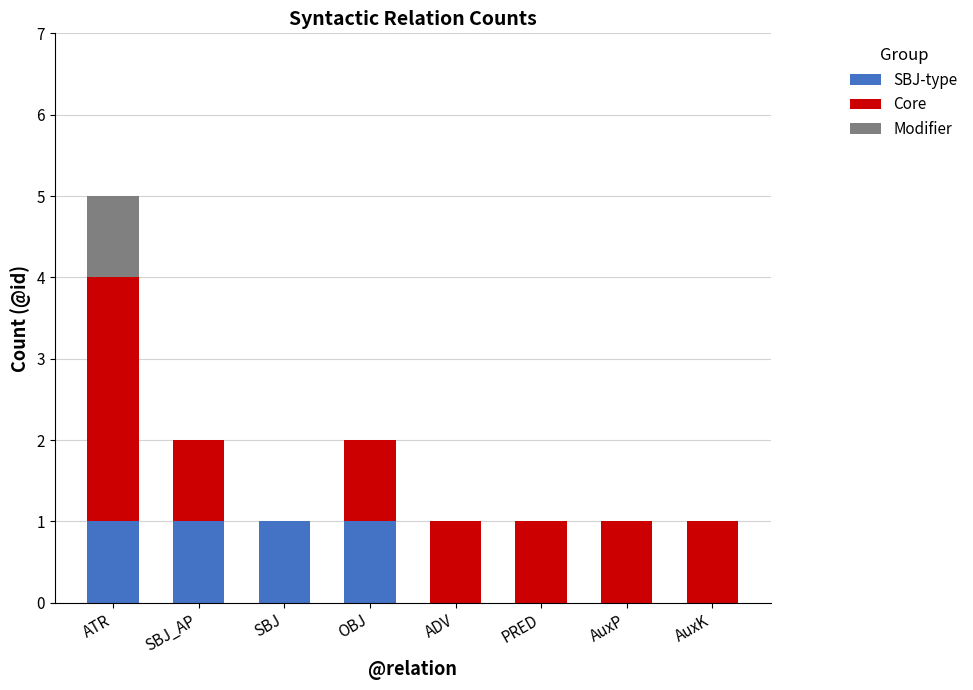

At which category is the sum across all series the highest?

ATR